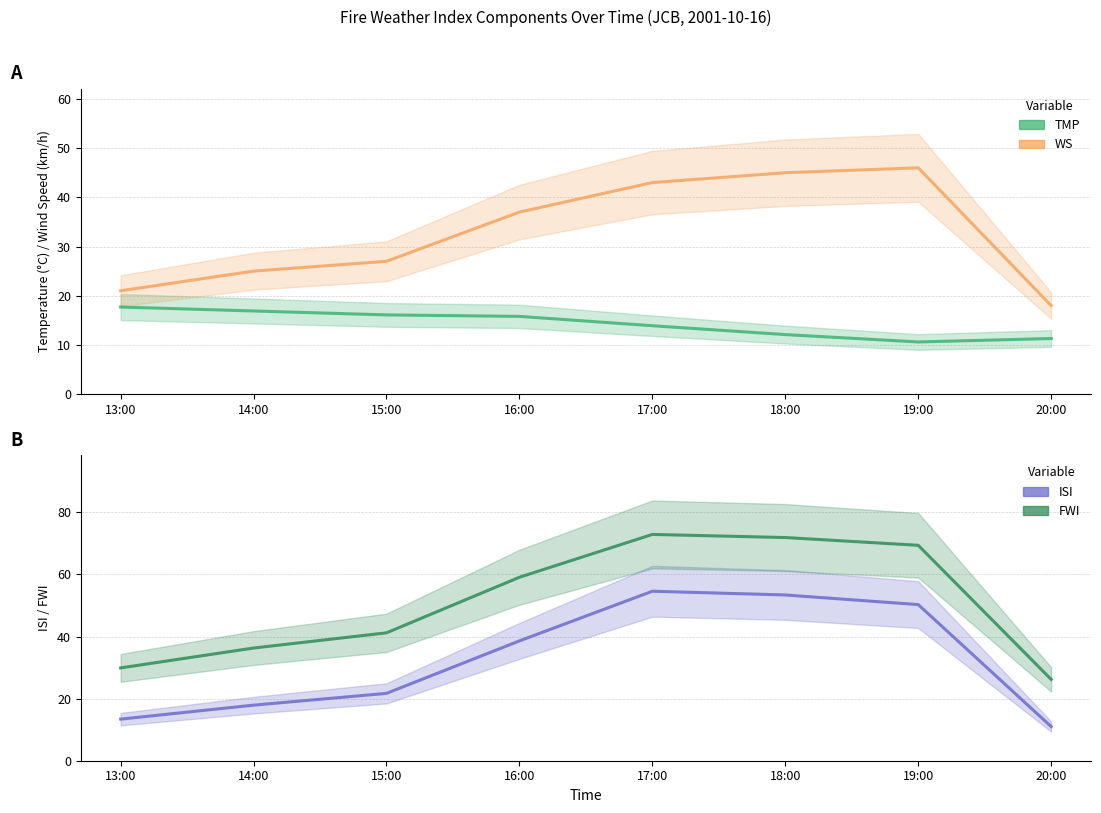

In ISI, how many points are higher than both neighbors (excluding endpoints)?

1